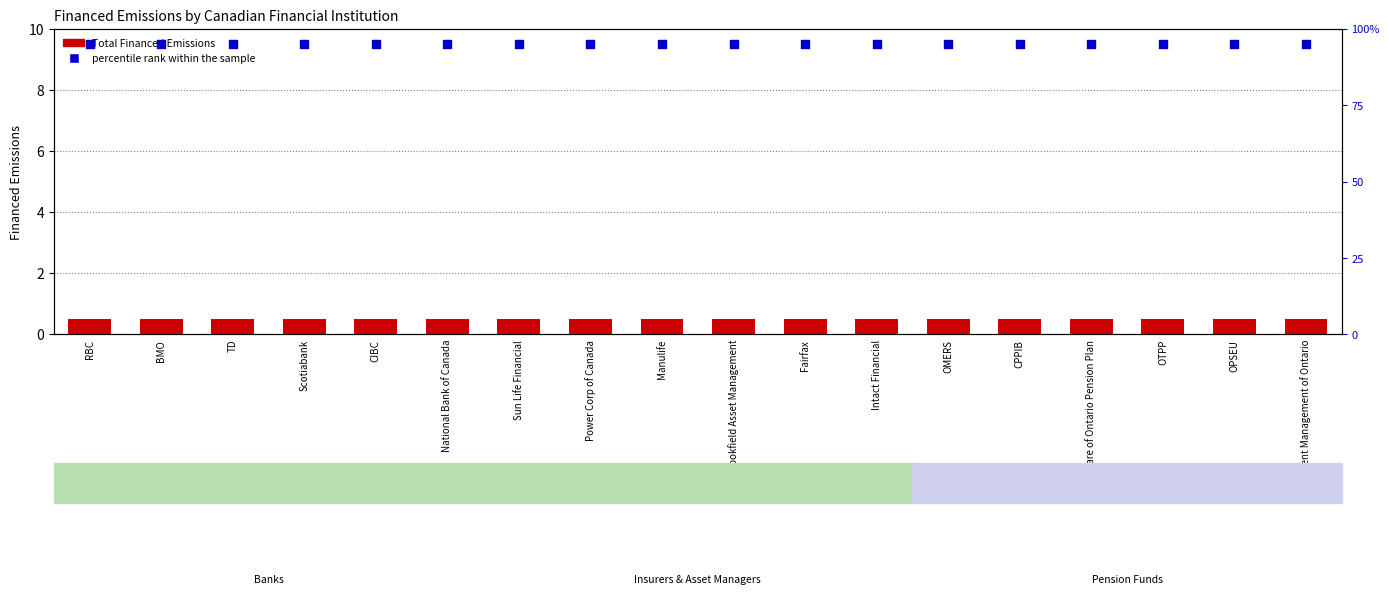

At how many categories does at least one series exceed 3?

18